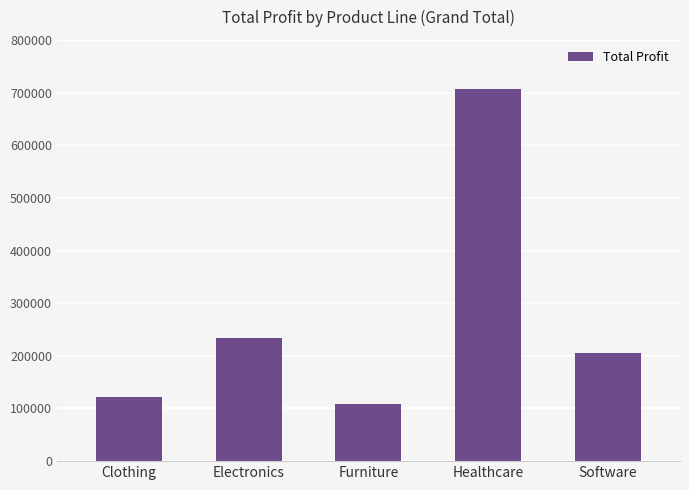

What is the label of the 1st bar from the left?

Clothing